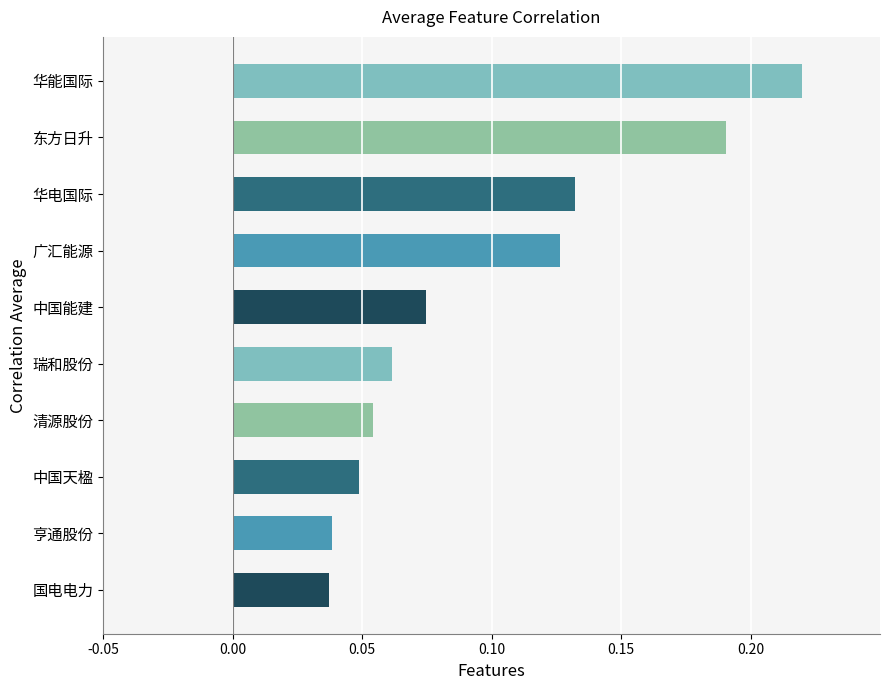

True or false: the data shows 0.3 at 东方日升.

False